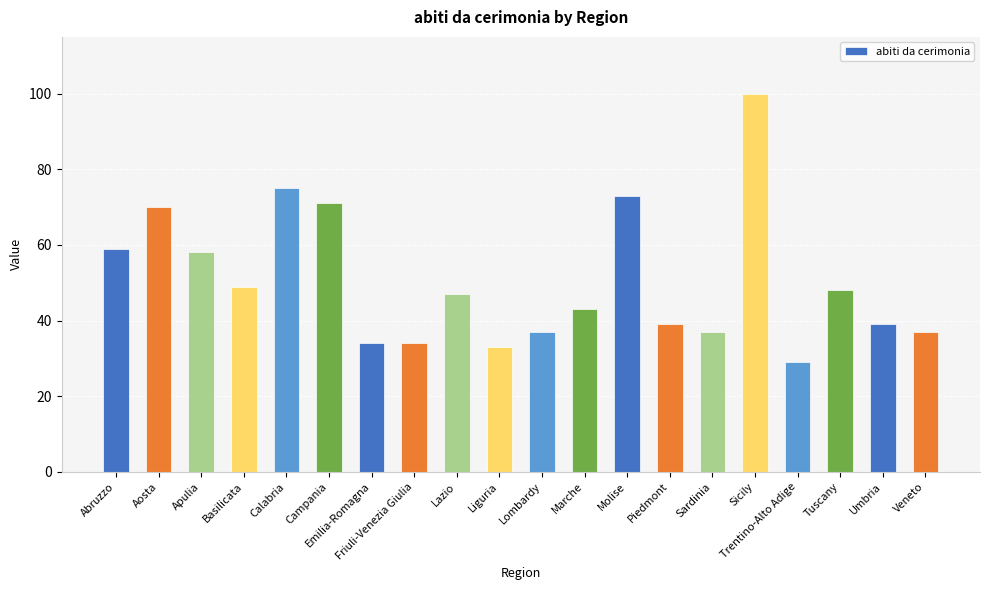

What is the average value?

51